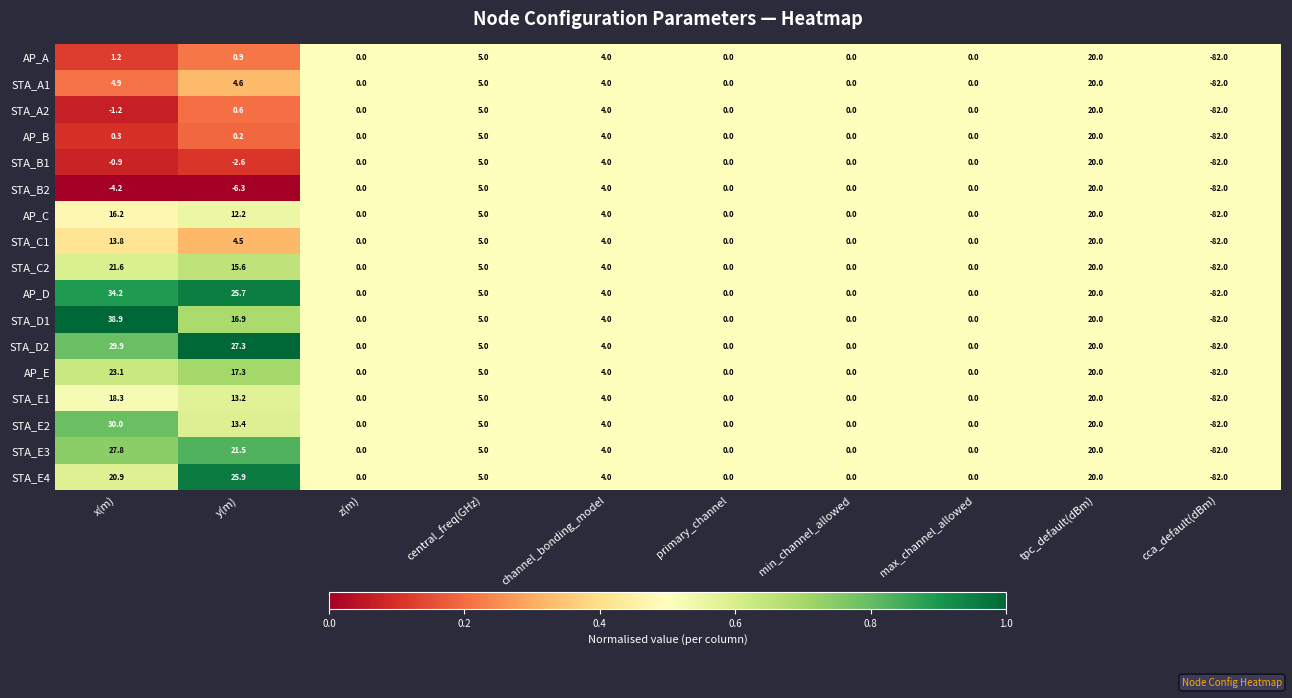

Is it true that STA_E3 equals 0.0 at primary_channel?

True